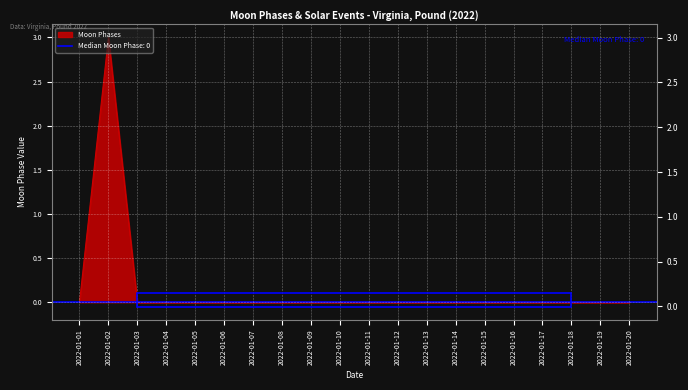

The chart shows a value of 0 at 2022-01-19. True or false?

True